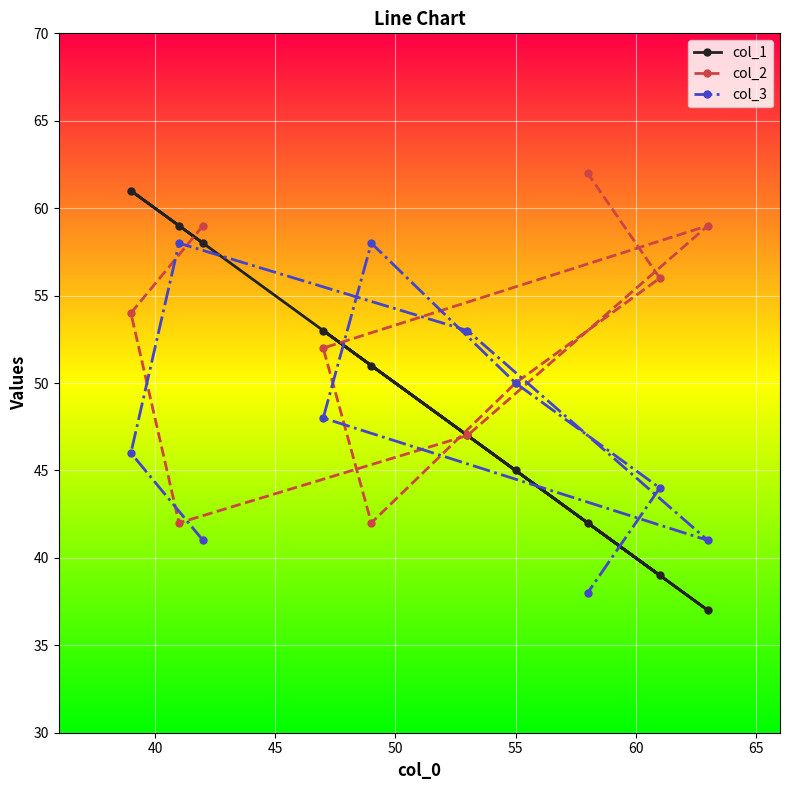

Which series has the widest spread of values?

col_1